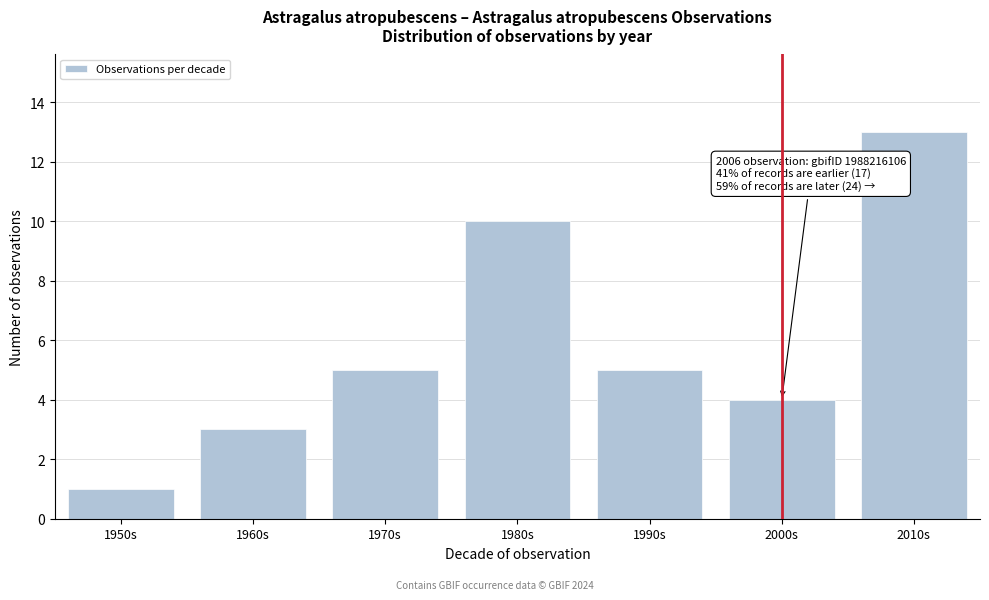

Reading left to right, extract all data points from this chart.

1950s=1	1960s=3	1970s=5	1980s=10	1990s=5	2000s=4	2010s=13